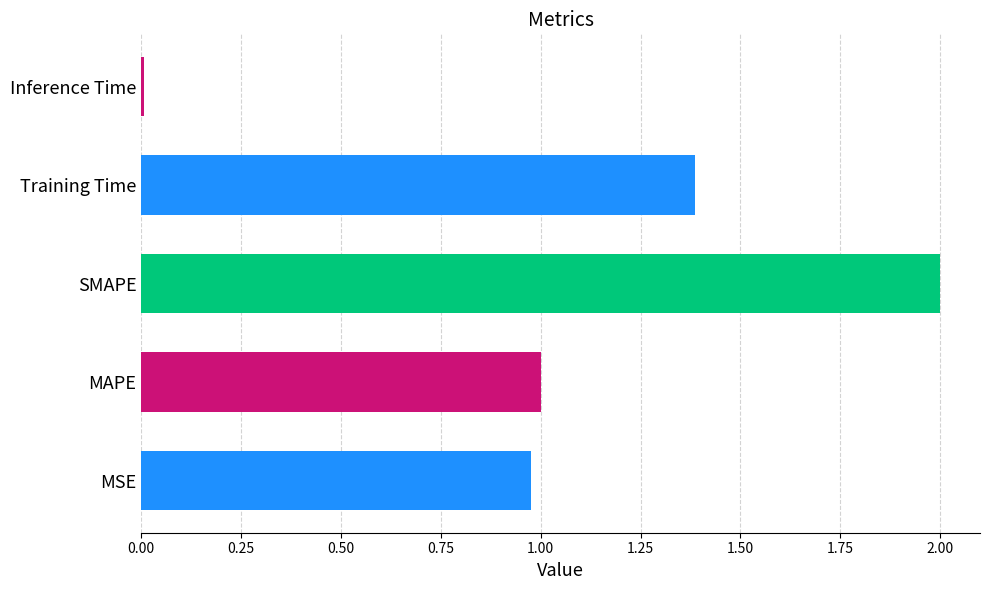

Rank the categories by value from highest to lowest.

SMAPE, Training Time, MAPE, MSE, Inference Time